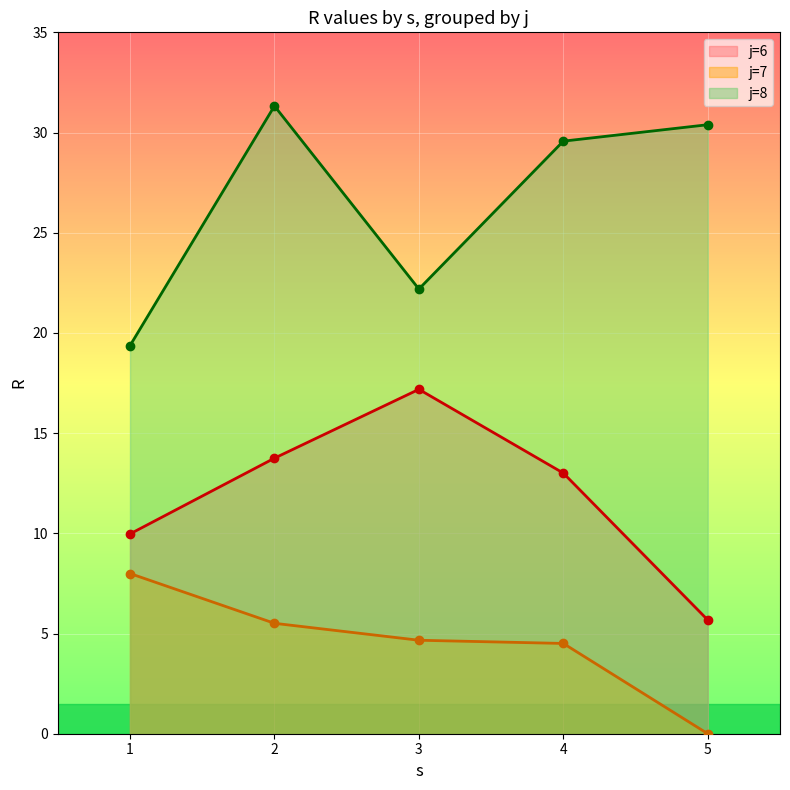

What is the value of the j=8 point at the 2nd from the left?

31.3